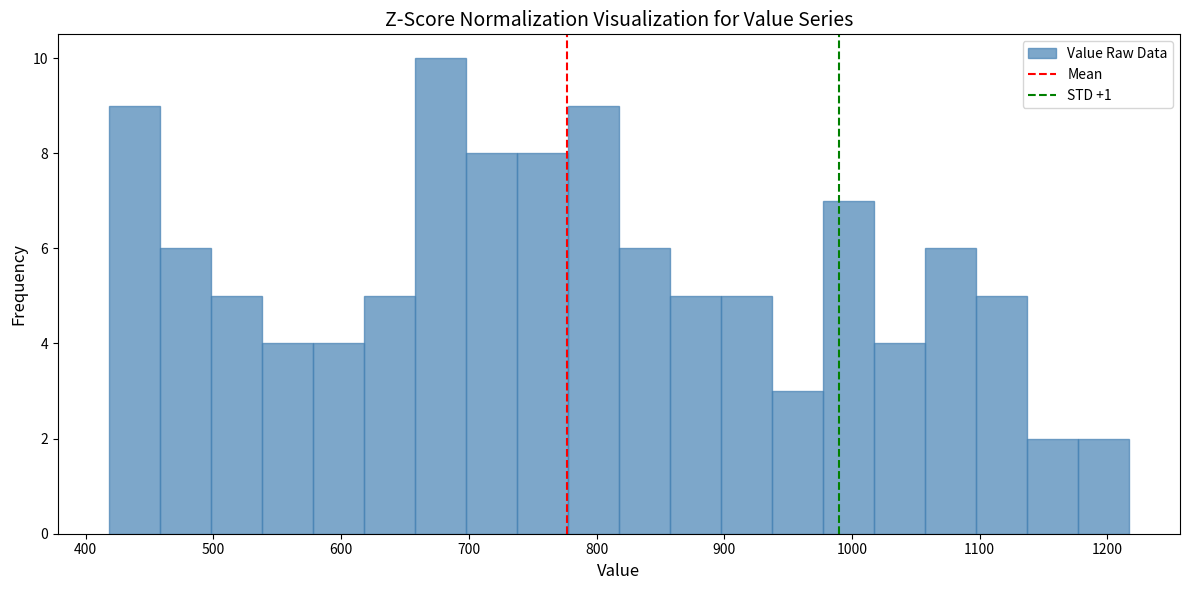

Read against the x-axis, roughly where is the centre of the tallest bar?

680